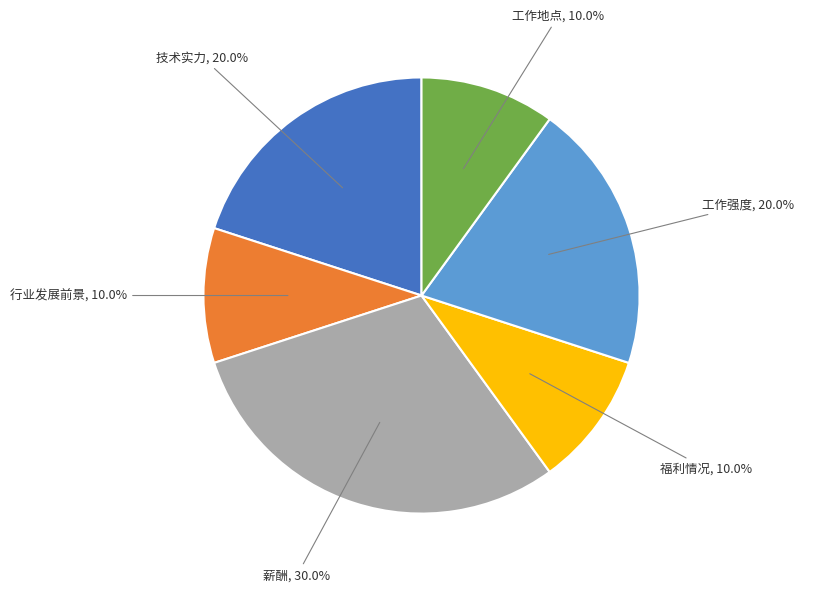

Is there a majority slice in this chart?

No